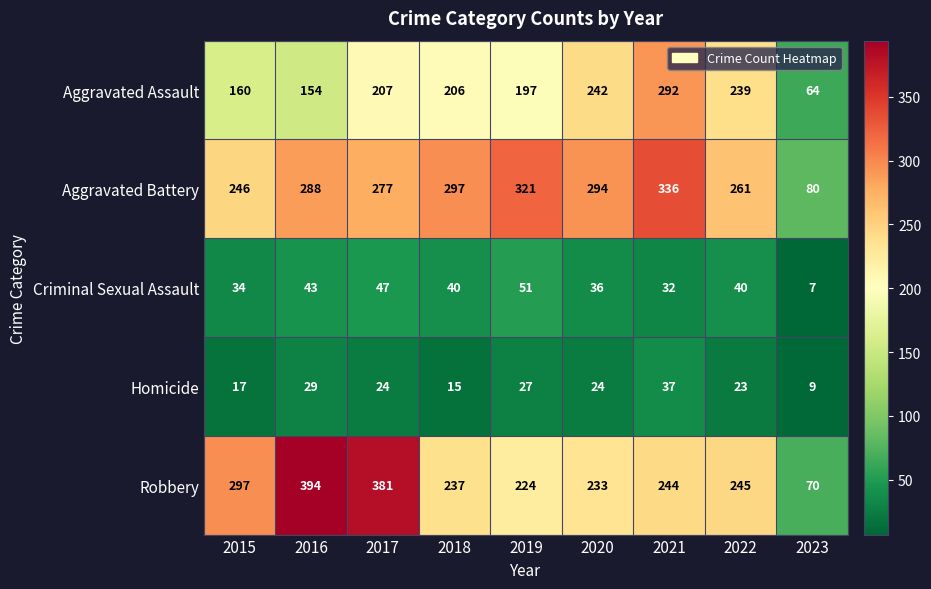

Rank the categories by Aggravated Assault value from highest to lowest.

2021, 2020, 2022, 2017, 2018, 2019, 2015, 2016, 2023